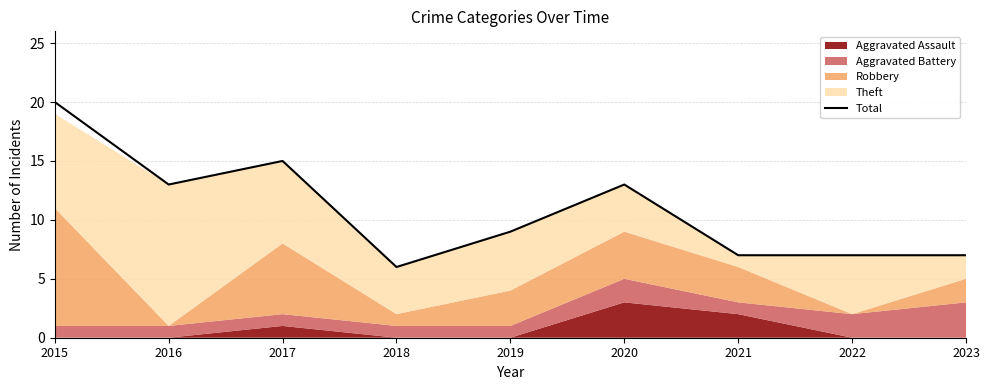

Where is the first local minimum?

2016